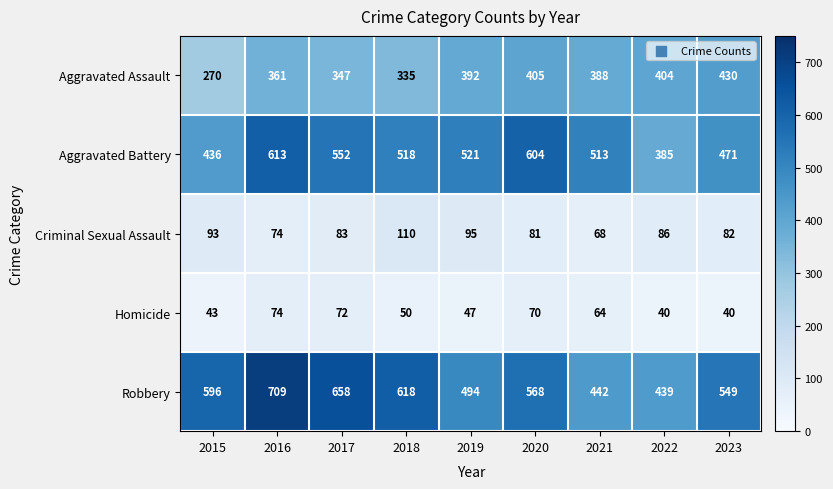

What is the sum of all Criminal Sexual Assault values?

772